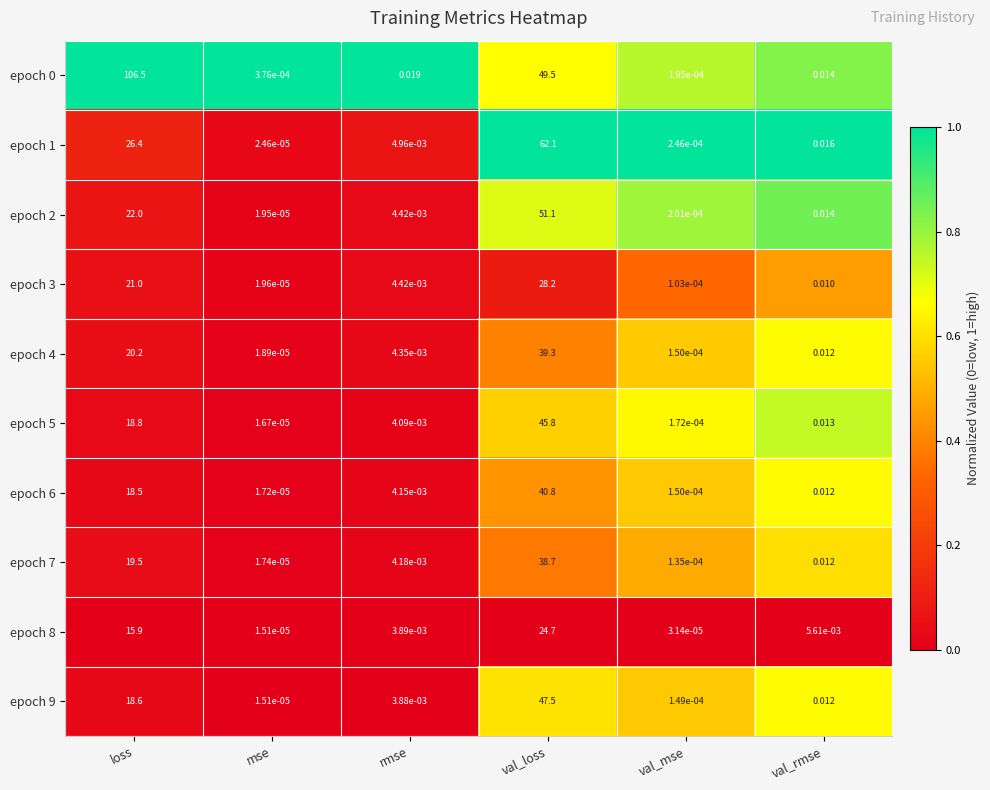

At how many categories does at least one series exceed 0?

6